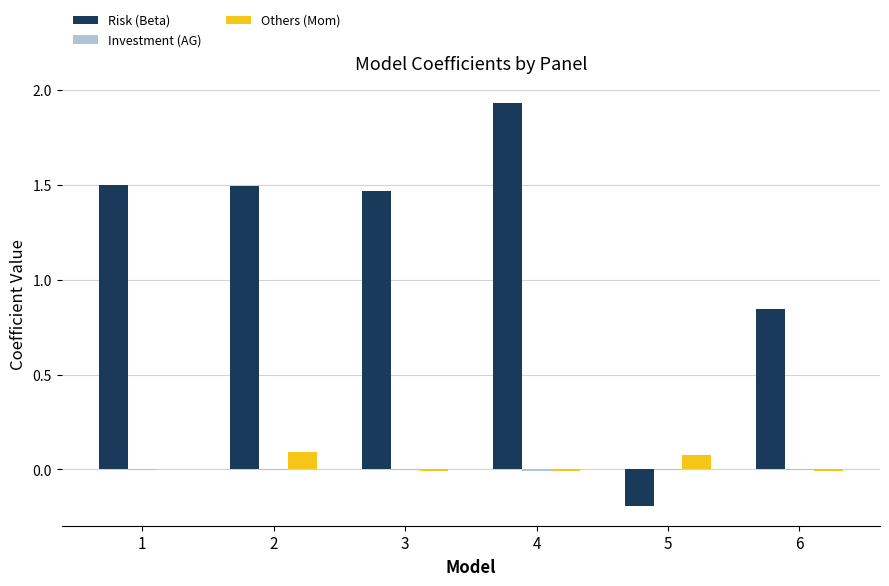

Is the value of Risk (Beta) at 6 greater than the value of Others (Mom) at 5?

Yes